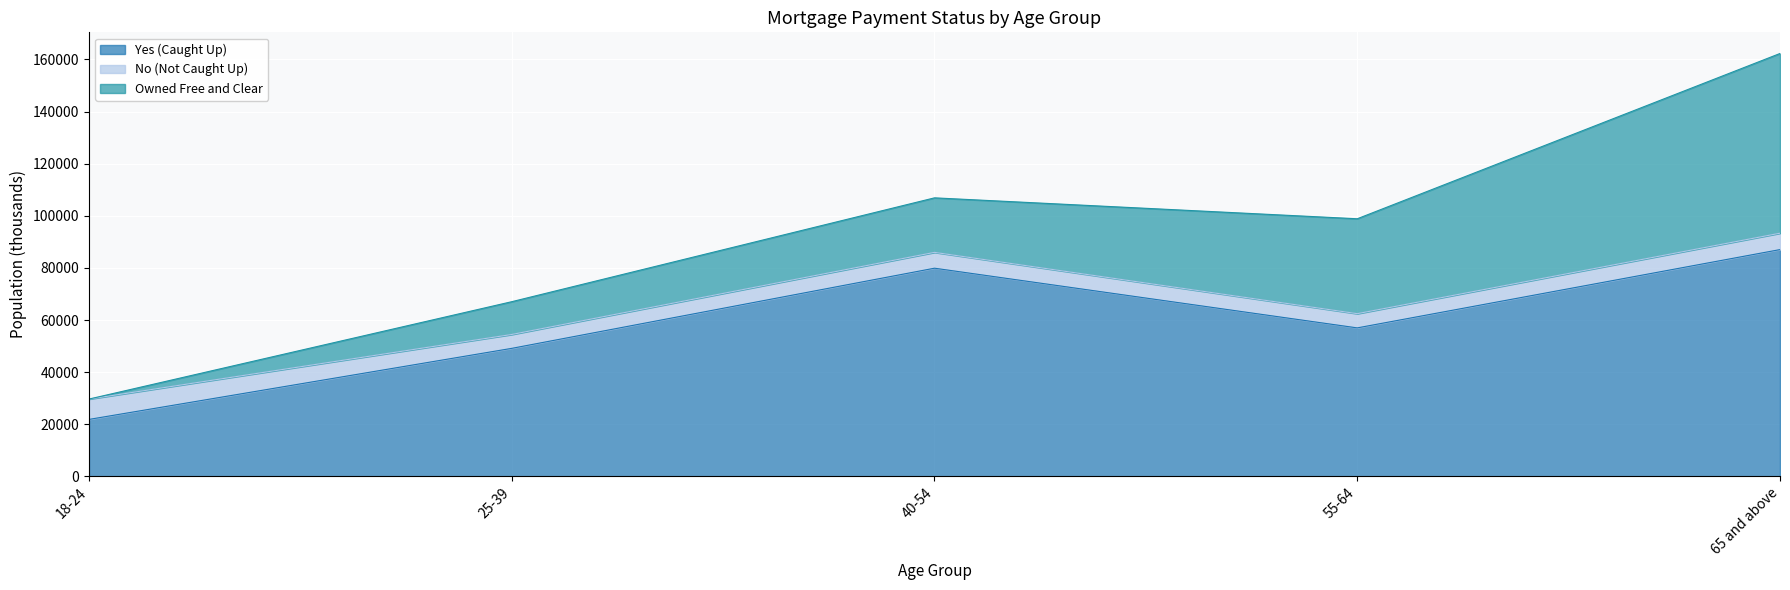

What is the value of the No (Not Caught Up) point at the 2nd from the left?

5325